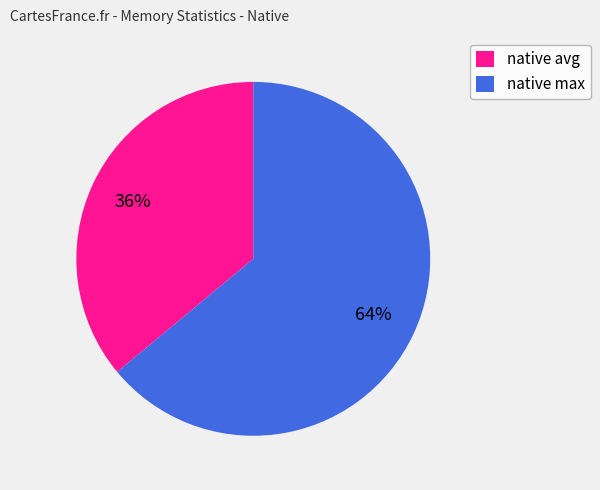

To the nearest percent, what portion does native avg represent?

36%